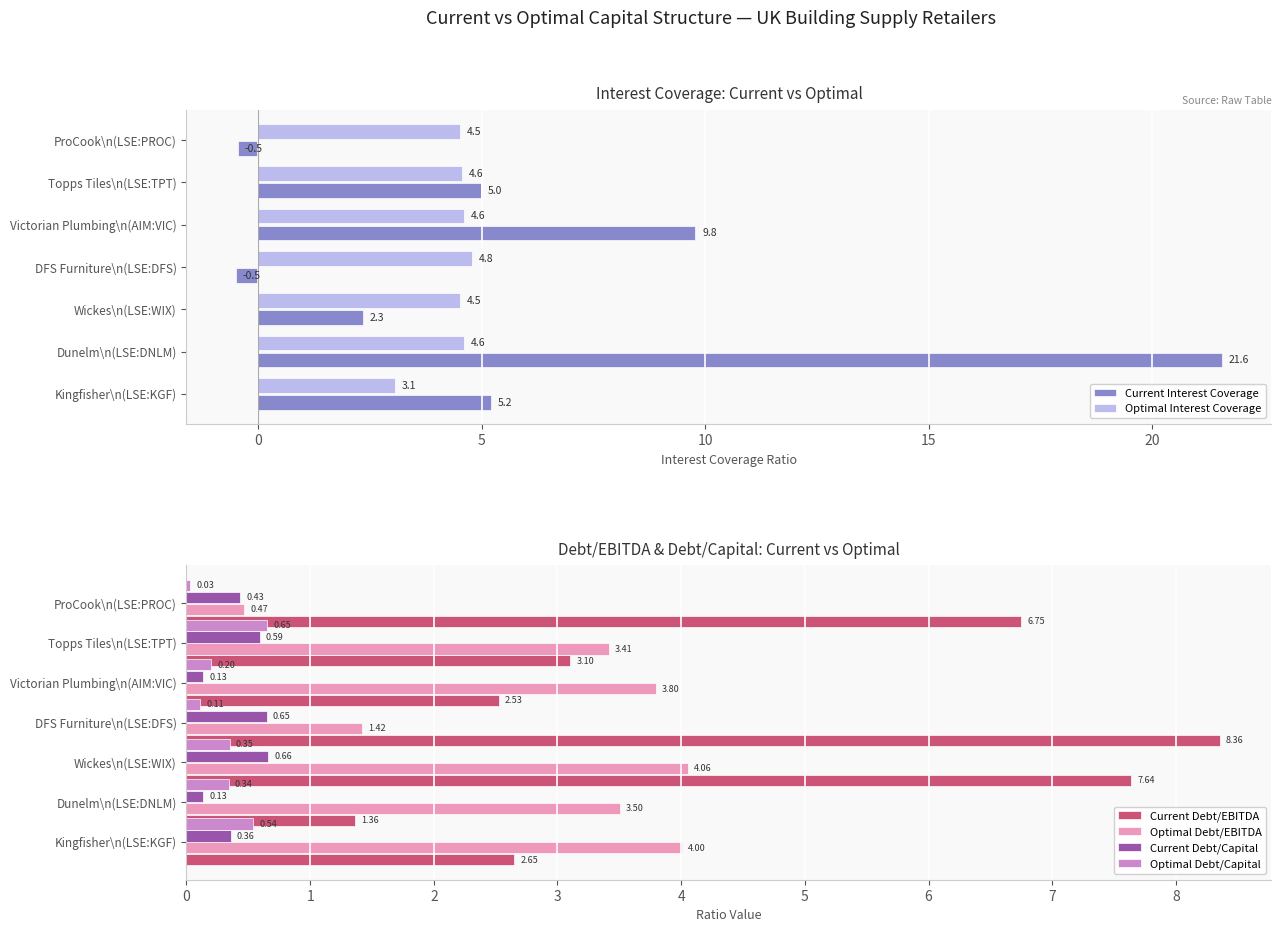

Reading left to right, list all the values displayed in this chart.

Current Interest Coverage: 5.2	21.6	2.3	-0.5	9.8	5.0	-0.5
Optimal Interest Coverage: 3.1	4.6	4.5	4.8	4.6	4.6	4.5
Current Debt/EBITDA: 2.7	1.4	7.6	8.4	2.5	3.1	6.7
Optimal Debt/EBITDA: 4.0	3.5	4.1	1.4	3.8	3.4	0.5
Current Debt/Capital: 0.4	0.1	0.7	0.6	0.1	0.6	0.4
Optimal Debt/Capital: 0.5	0.3	0.3	0.1	0.2	0.7	0.0